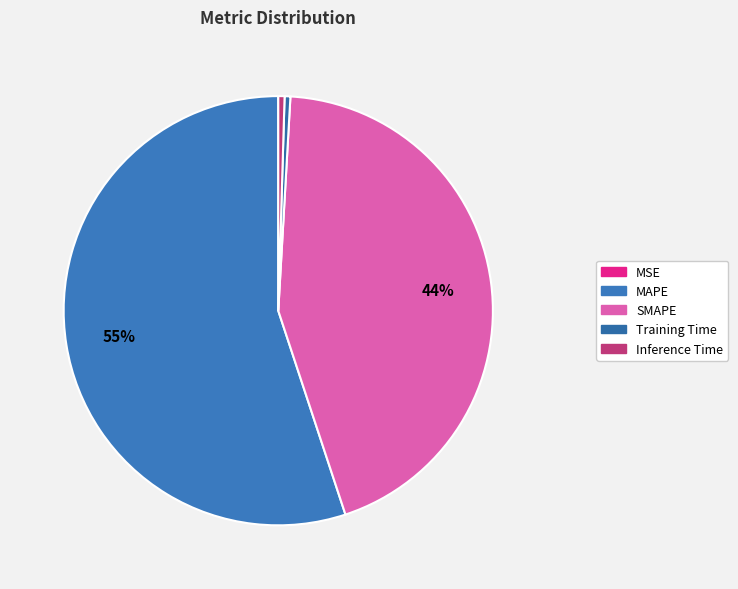

How many segments does this pie chart have?

5